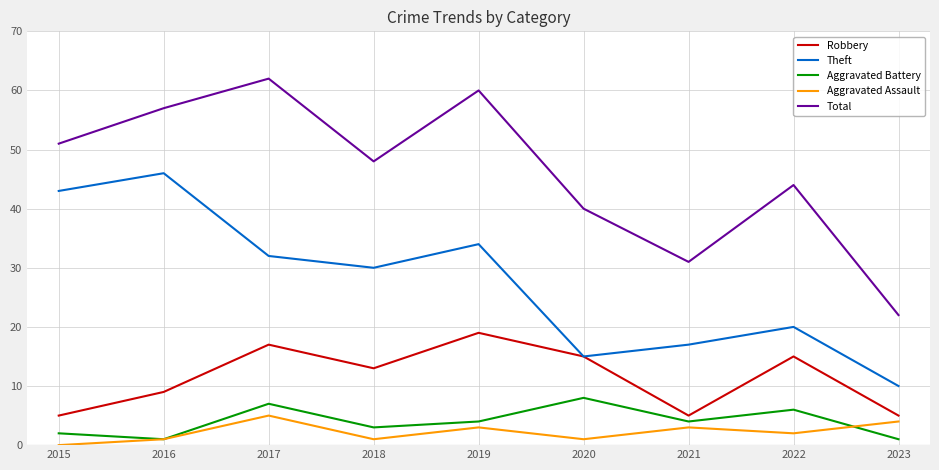

Between 2017 and 2018, which series saw the biggest shift?

Total